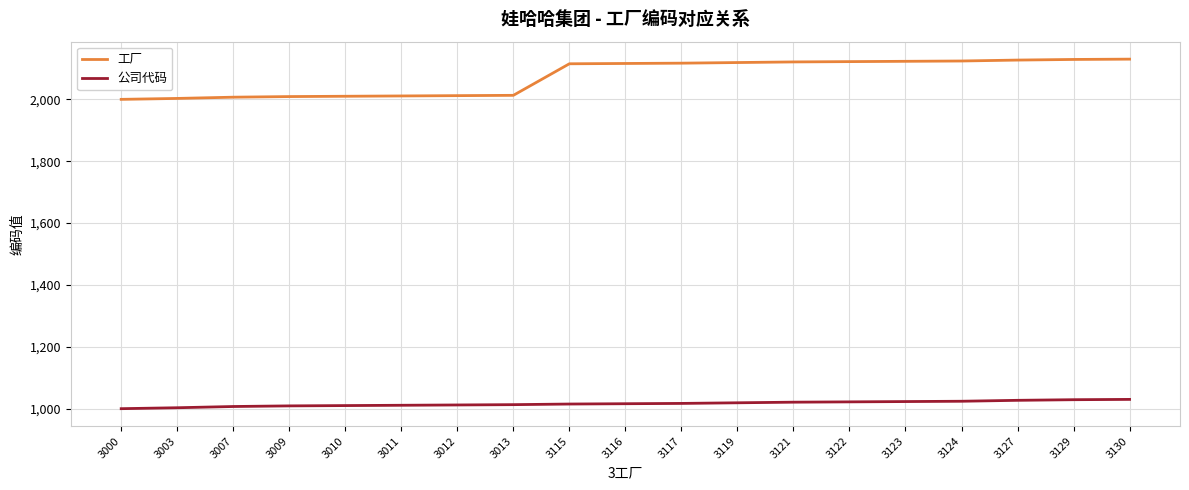

How many lines are shown in the chart?

2